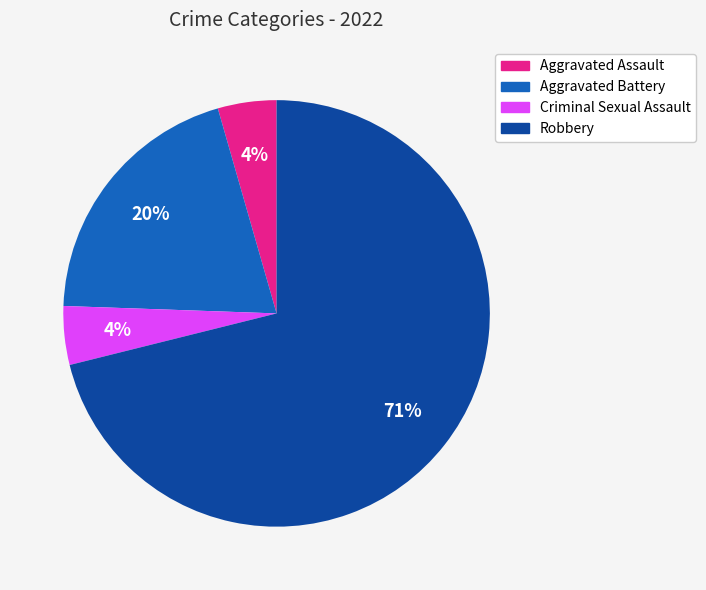

Is the sum of Robbery and Aggravated Battery greater than half?

Yes